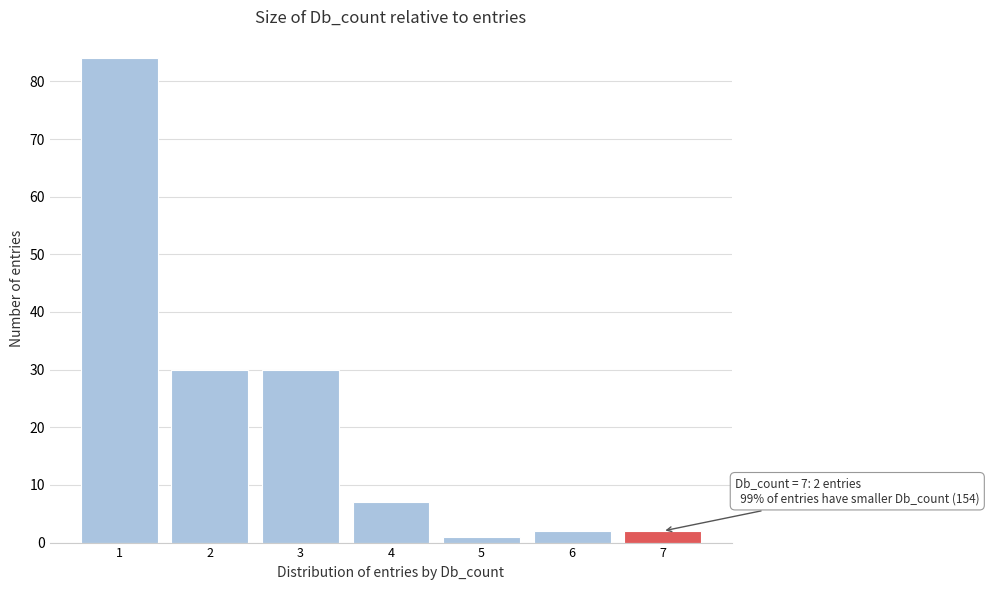

Which range on the x-axis has the tallest bar?

0.5 to 1.5